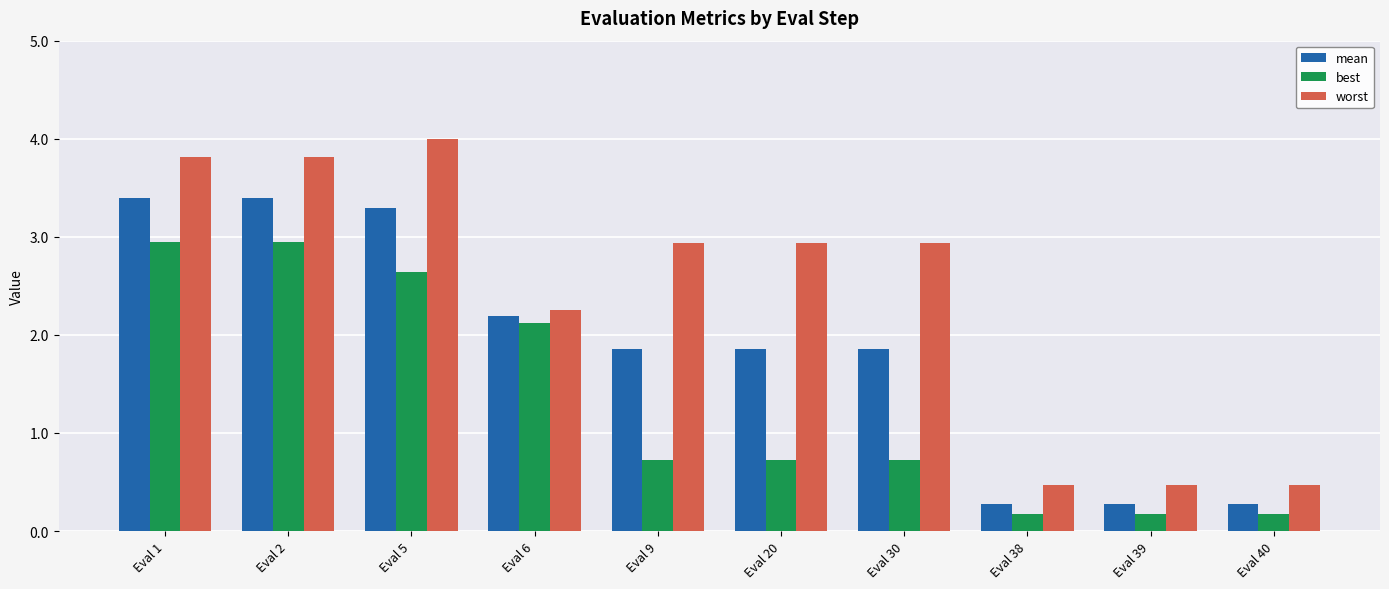

Reading right to left, transcribe all the data shown in this chart.

mean: 0.3	0.3	0.3	1.9	1.9	1.9	2.2	3.3	3.4	3.4
best: 0.2	0.2	0.2	0.7	0.7	0.7	2.1	2.6	3.0	3.0
worst: 0.5	0.5	0.5	2.9	2.9	2.9	2.3	4.0	3.8	3.8